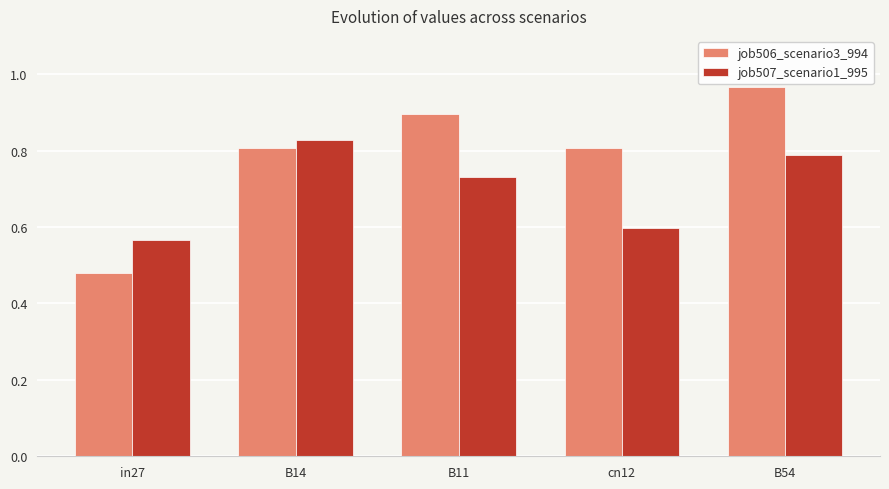

How many groups of bars are there?

5